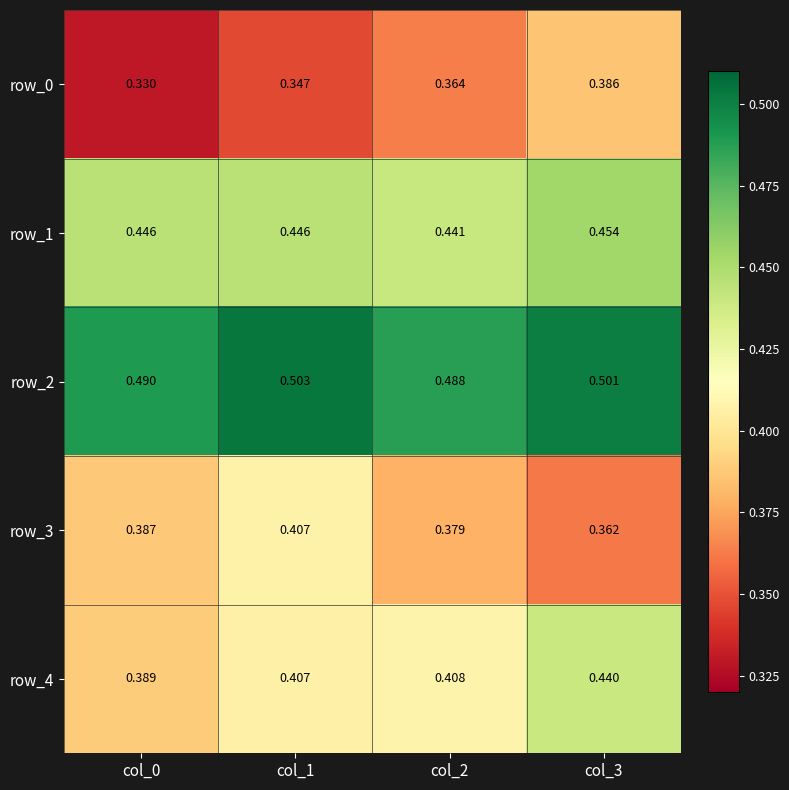

At which label does row_3 reach its minimum?

col_3